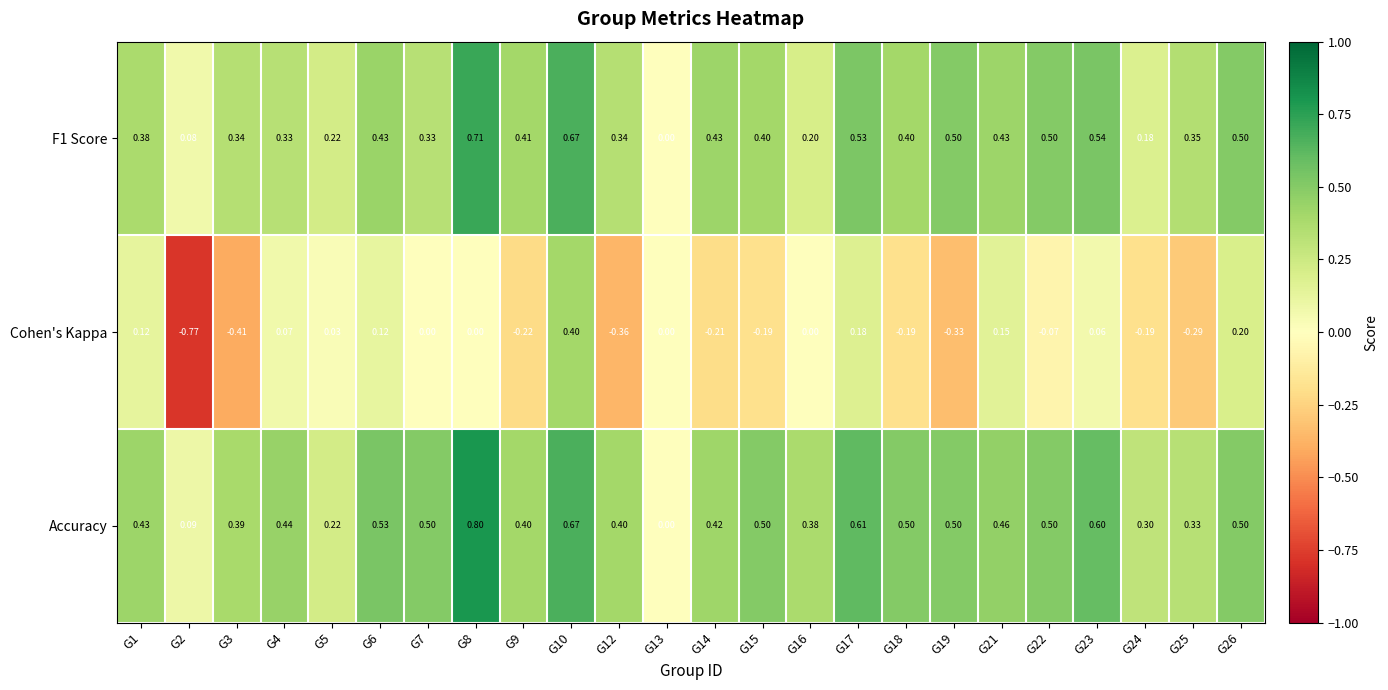

Which series changed the most between G22 and G26?

Cohen's Kappa